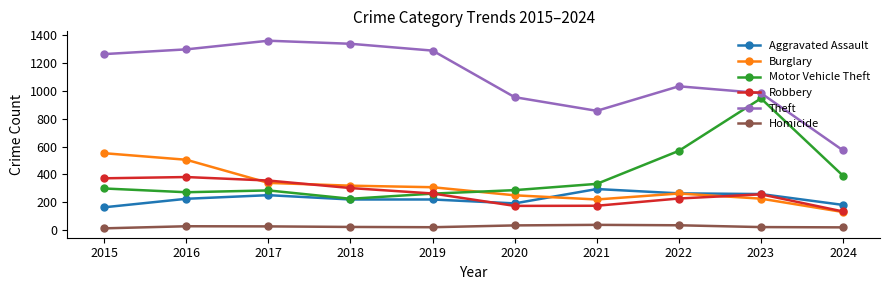

Between 2015 and 2021, which series saw the biggest shift?

Theft